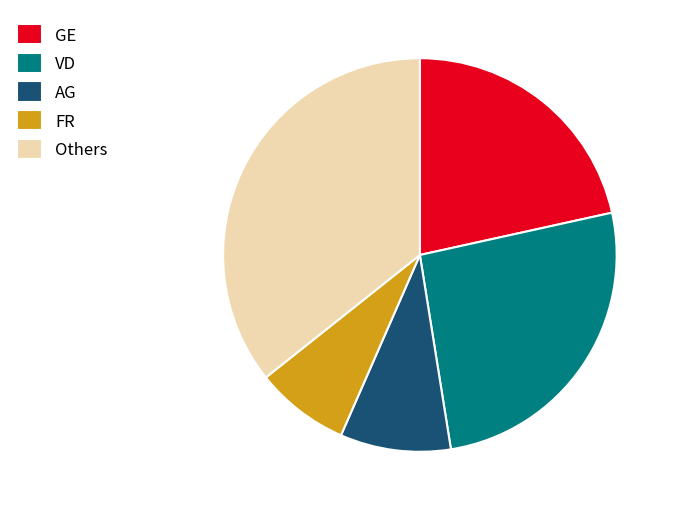

Is it true that VD is 26% of the pie?

True